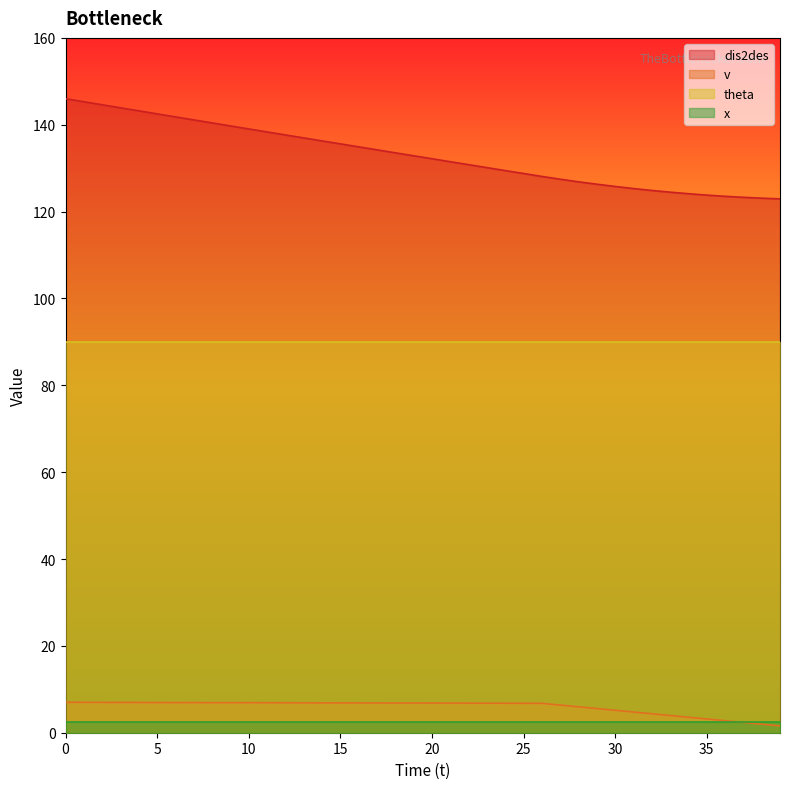

True or false: v has a value of 1.6 at 39.

True